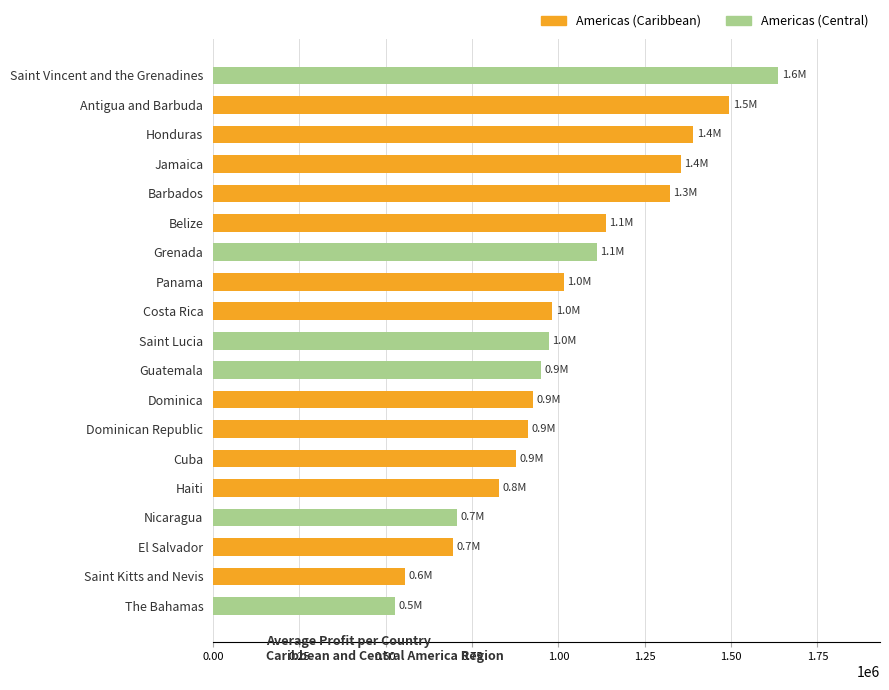

What is the change in value from Saint Kitts and Nevis to Honduras?

+834344.2